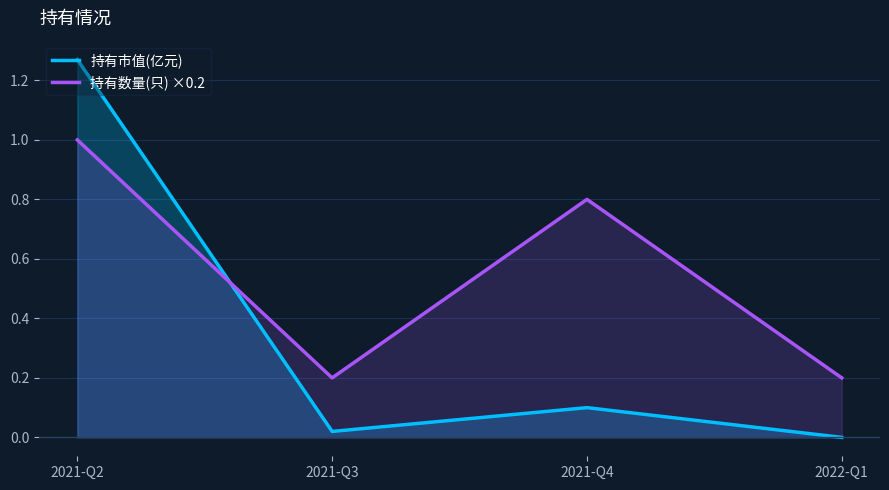

True or false: 持有市值(亿元) and 持有数量(只) ×0.2 cross at least once.

True